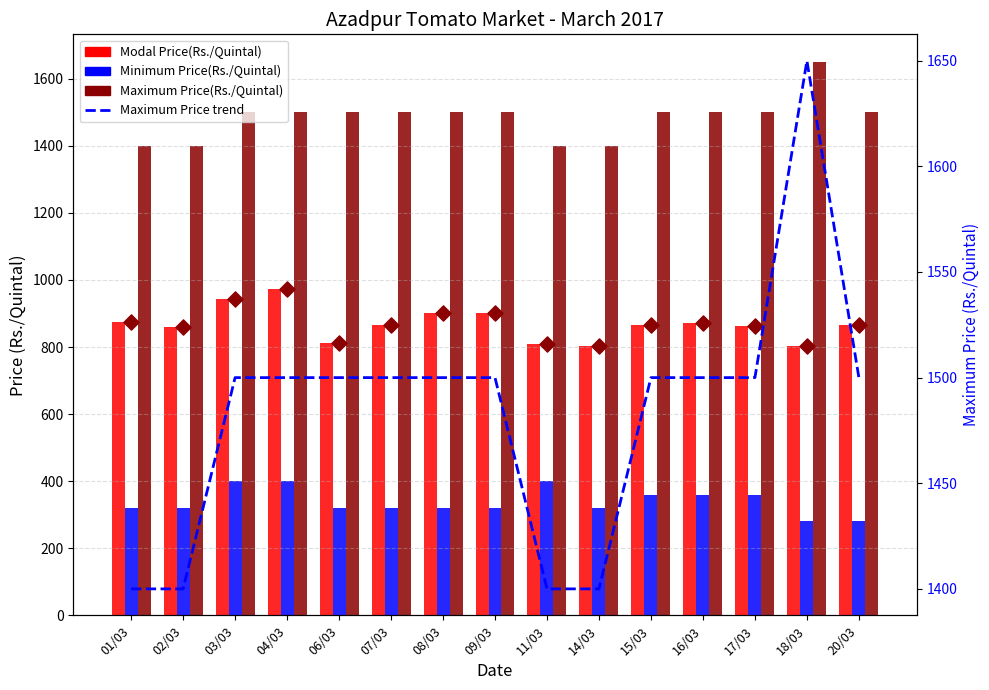

What is the total value across all series at 01/03?

3994